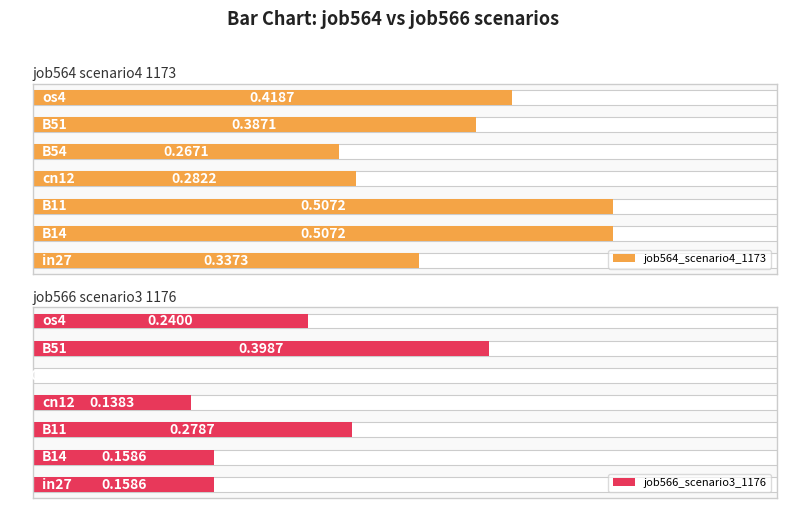

What is the value of the job566_scenario3_1176 bar at the 4th from the left?

0.1